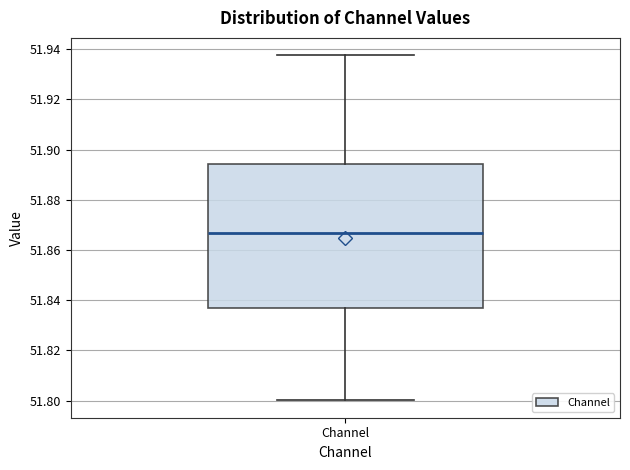

Transcribe this box plot: give where the median line is, the range the box spans, and where the two whiskers end, as read against the y-axis. The values are not printed on the chart, so give them approximately, as read against the axis.

median 51.866, box 51.836 to 51.894, whiskers 51.800 to 51.938